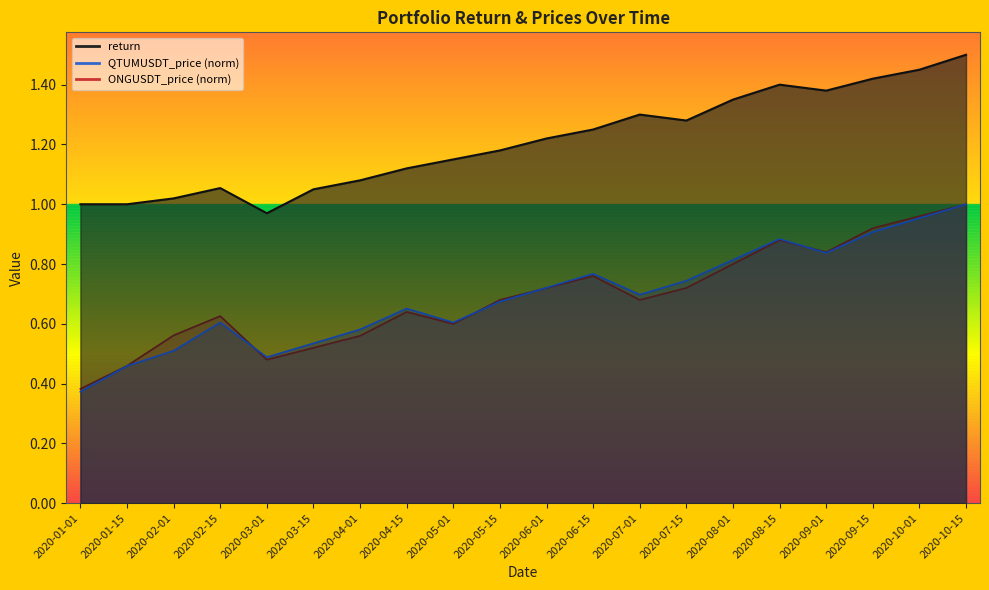

What is the label of the 7th point from the left?

2020-04-01